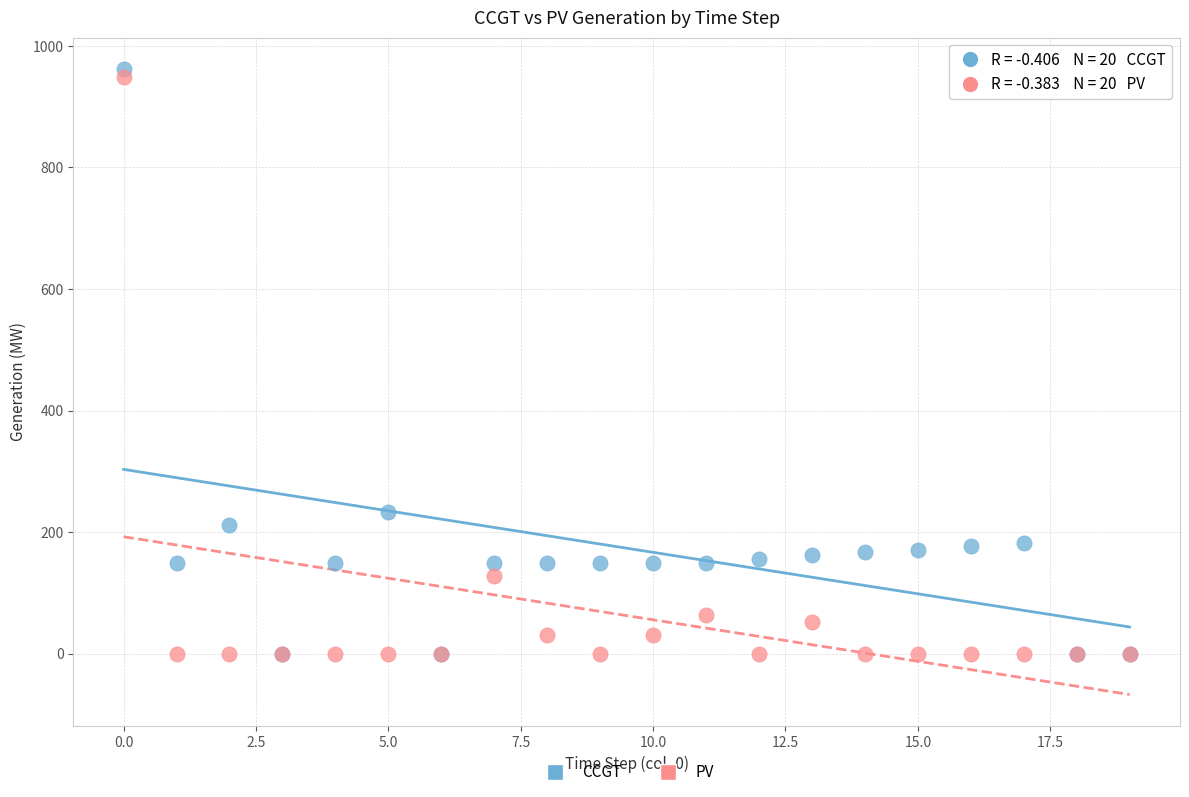

In the CCGT series, what Y value is closest to 481?

233